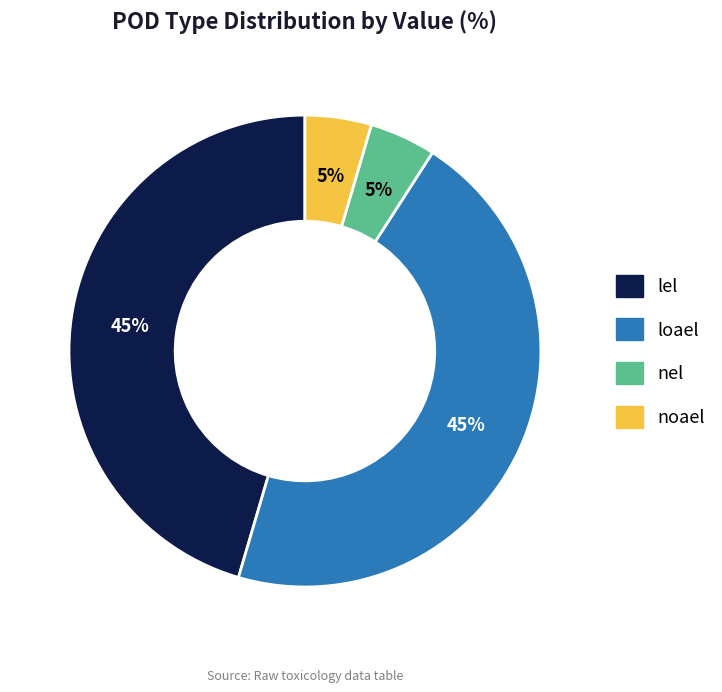

Between lel and noael, which is larger?

lel